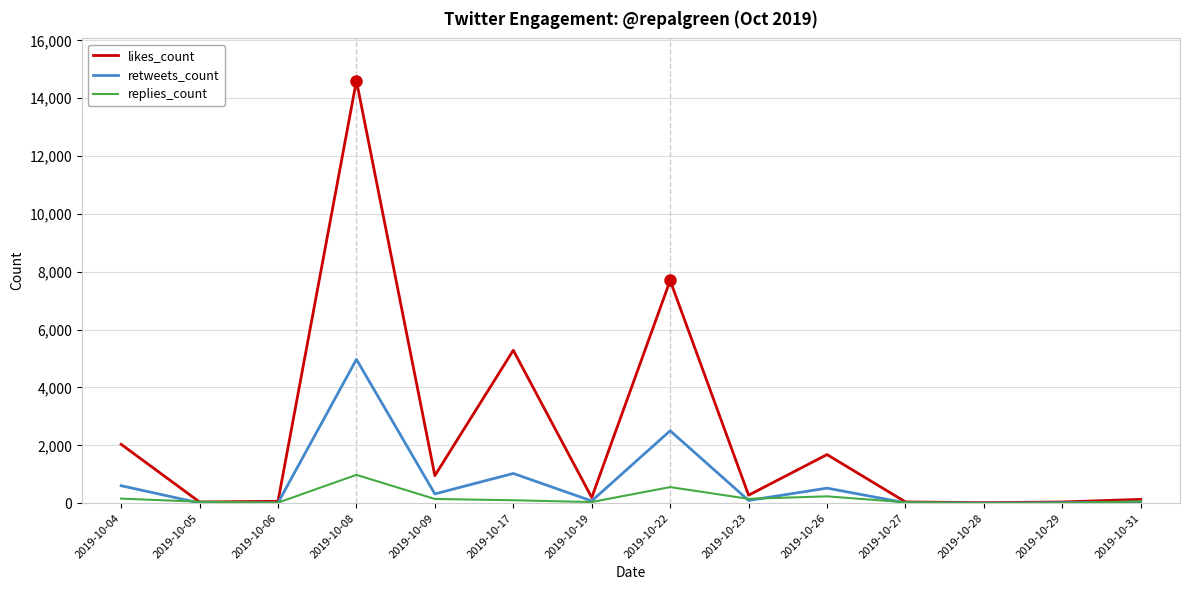

Which category has the highest value across all series?

2019-10-08